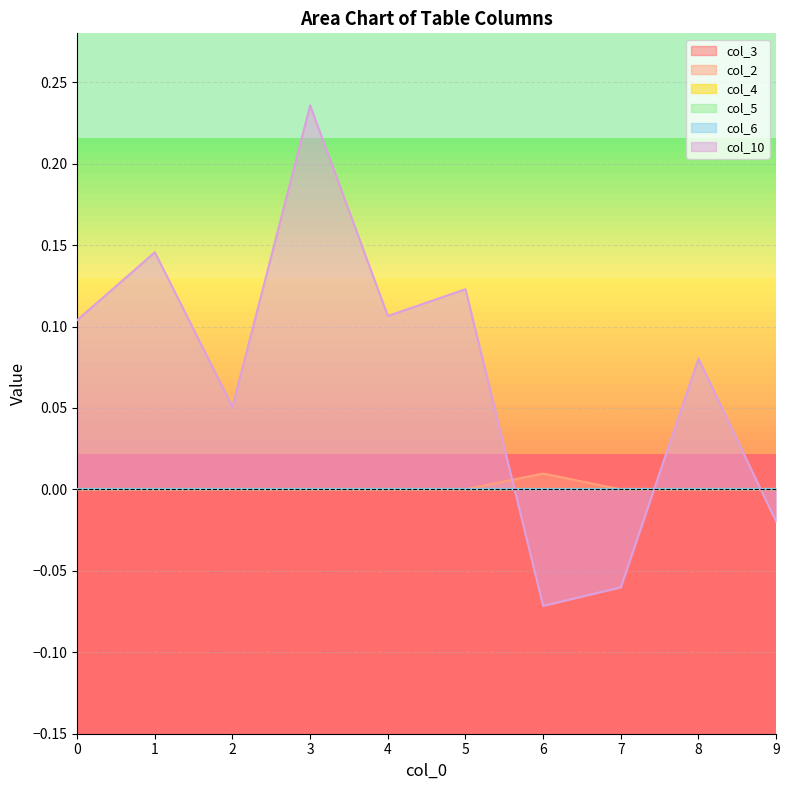

True or false: col_10 has a value of 0.1 at 2.

False